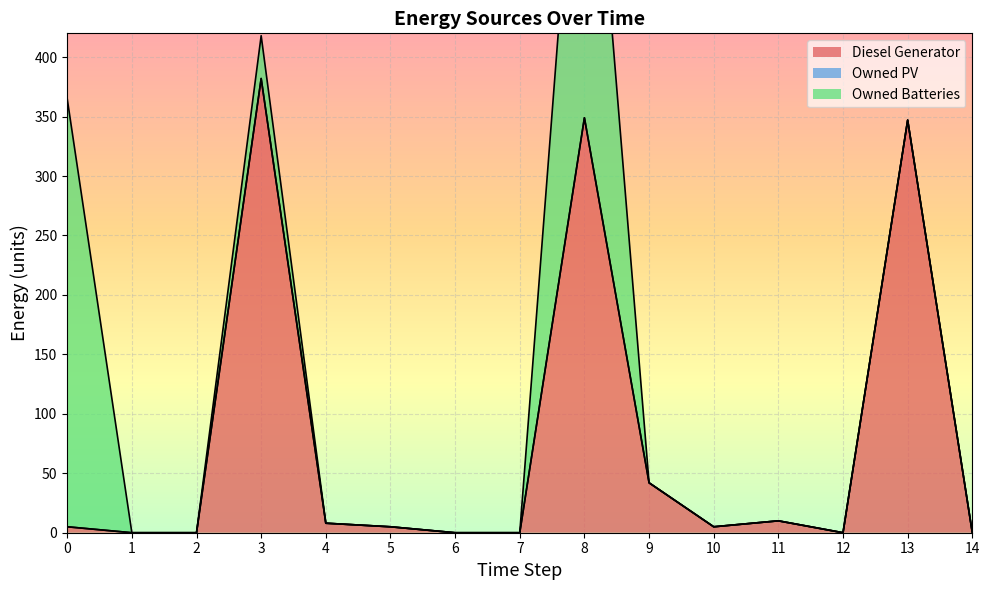

Is it true that Diesel Generator equals 0 at 7?

True